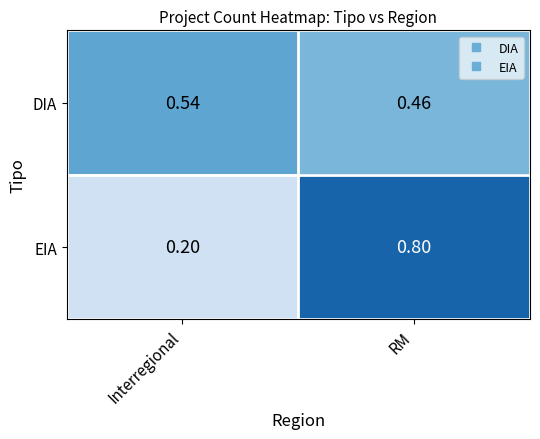

At which label does EIA reach its minimum?

Interregional